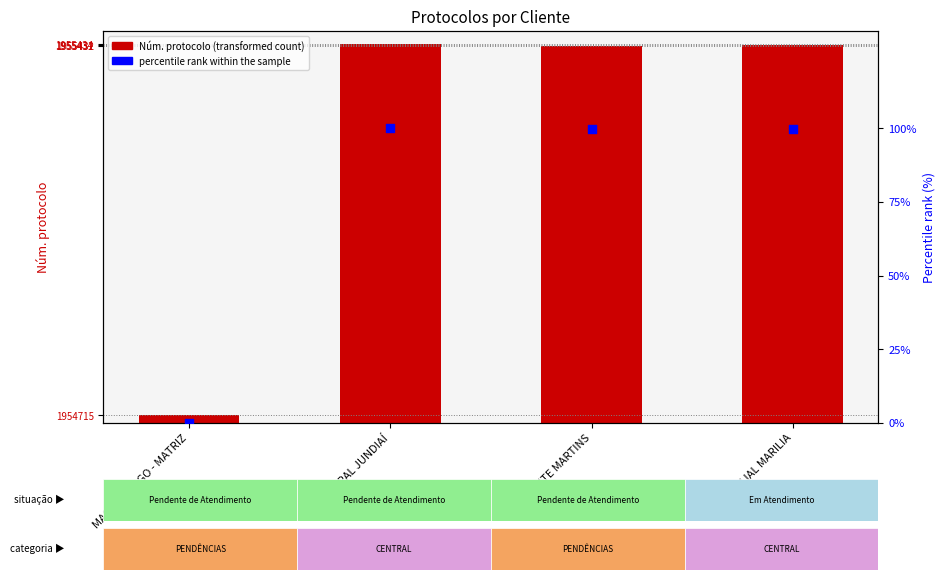

Which series has the largest total across all categories?

Núm. protocolo